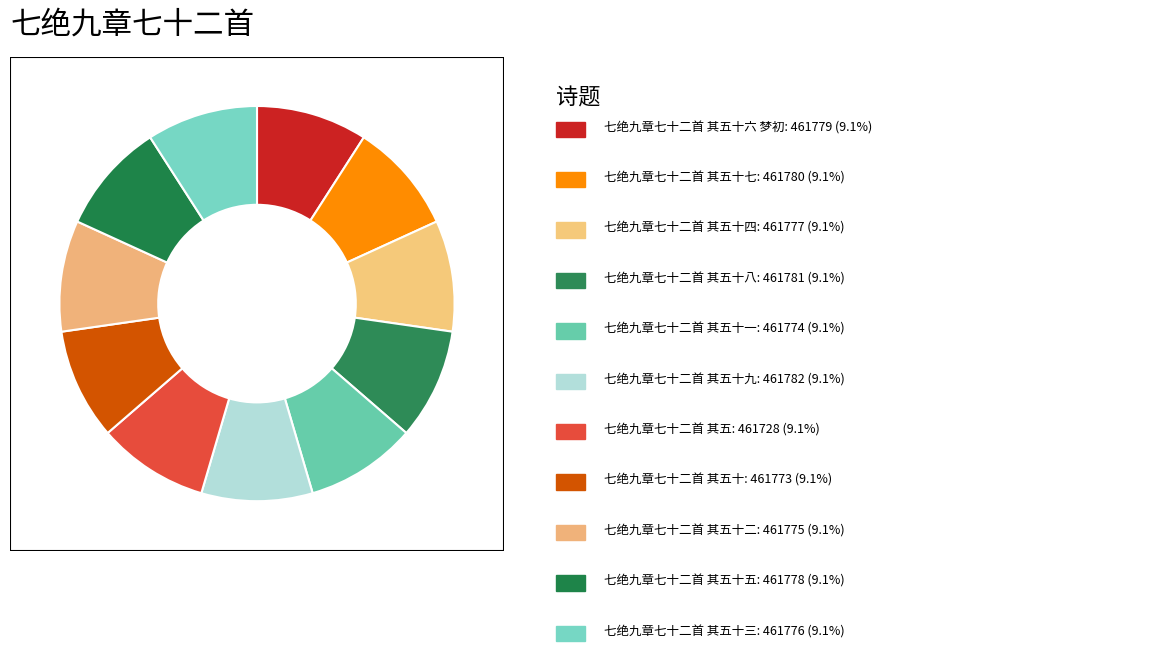

Count the number of slices in the pie.

11